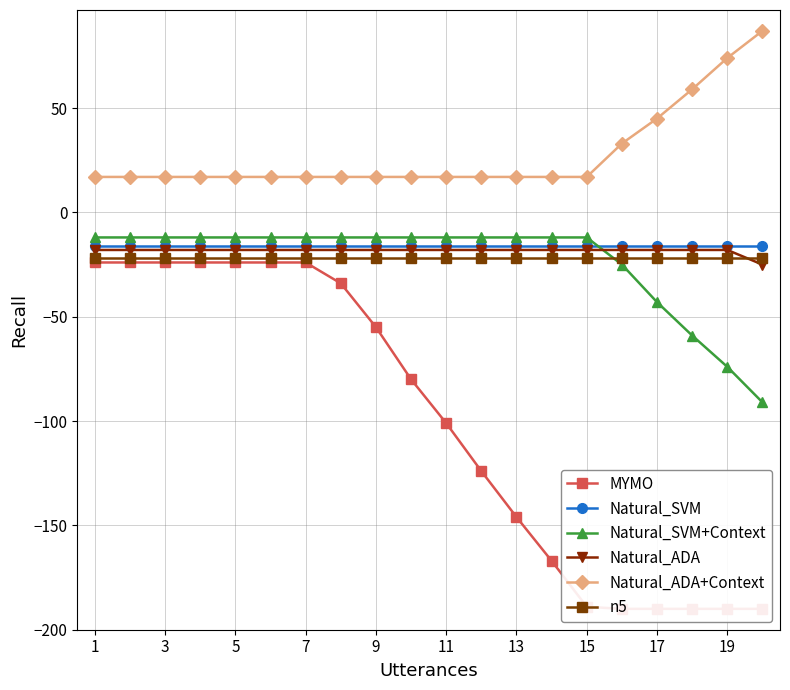

True or false: Natural_ADA+Context and Natural_ADA cross at least once.

False